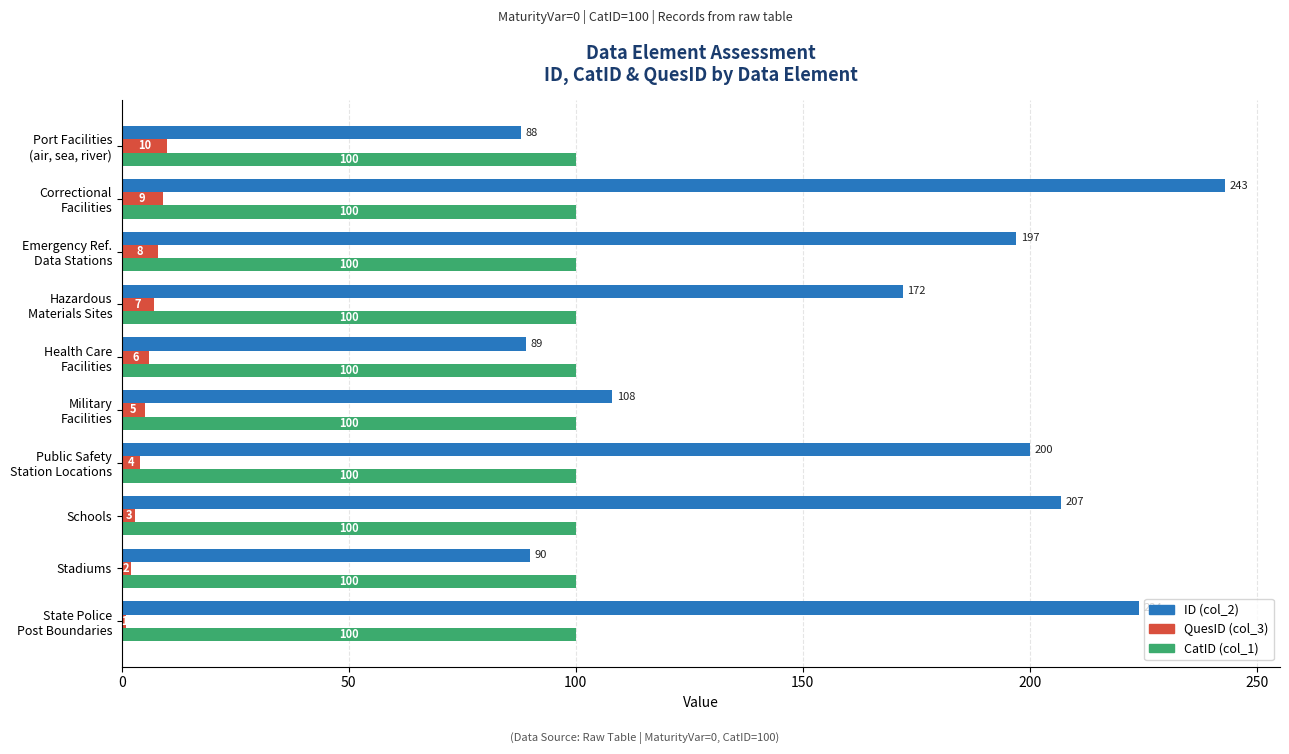

Rank the series by their average value, from lowest to highest.

QuesID (col_3), CatID (col_1), ID (col_2)